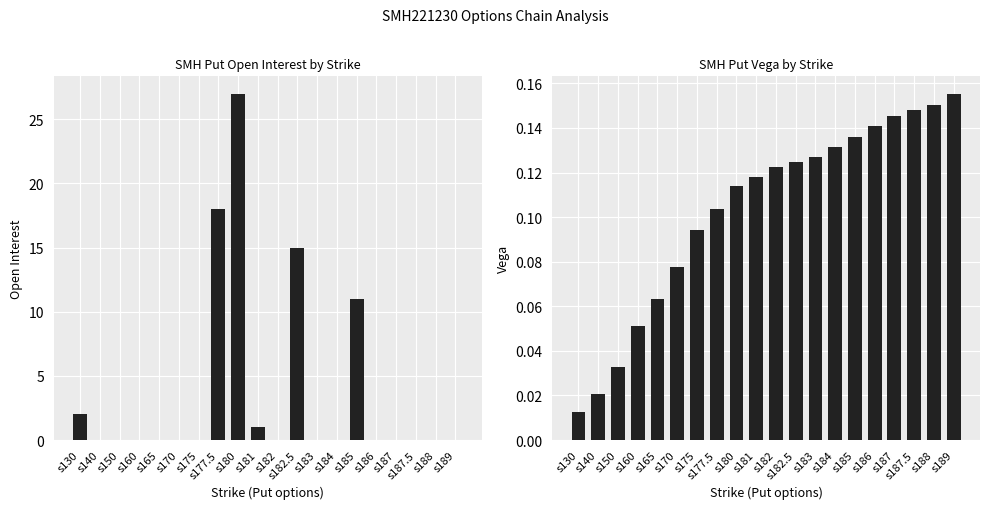

What are all the series names shown in the legend?

open_interest, vega